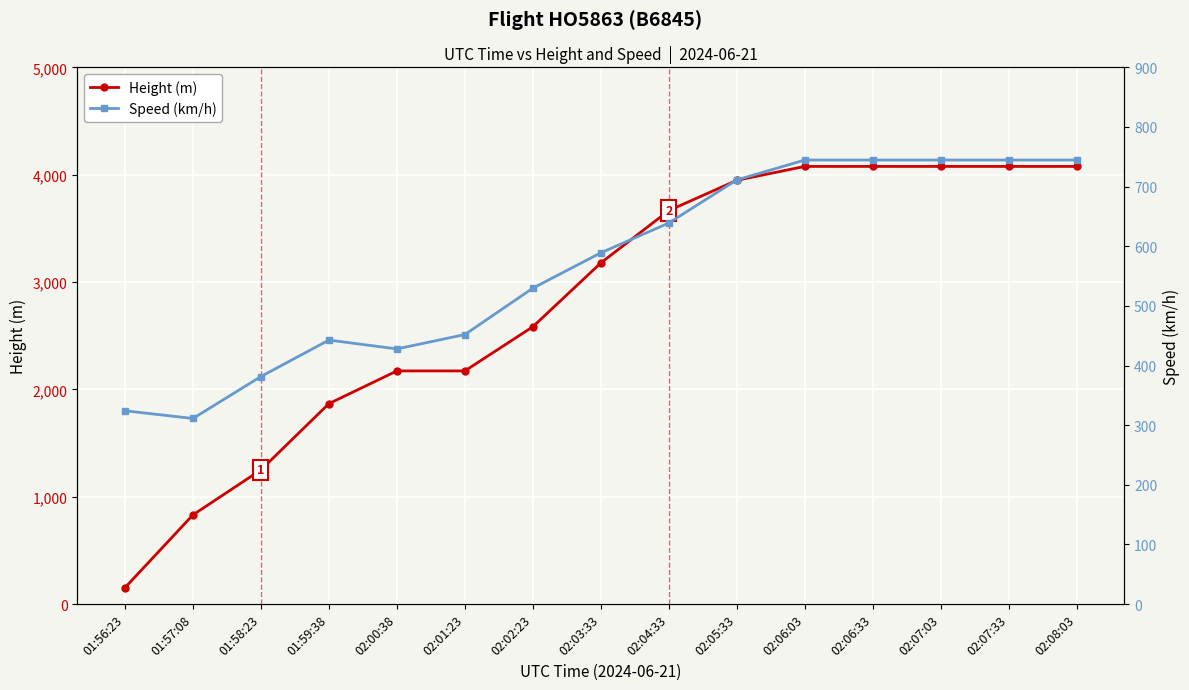

What is the sum of all Height (m) values?

42199.6